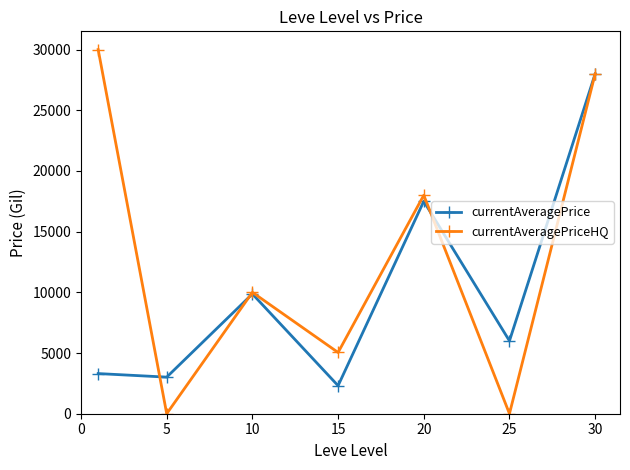

Which series has the largest total across all categories?

currentAveragePriceHQ